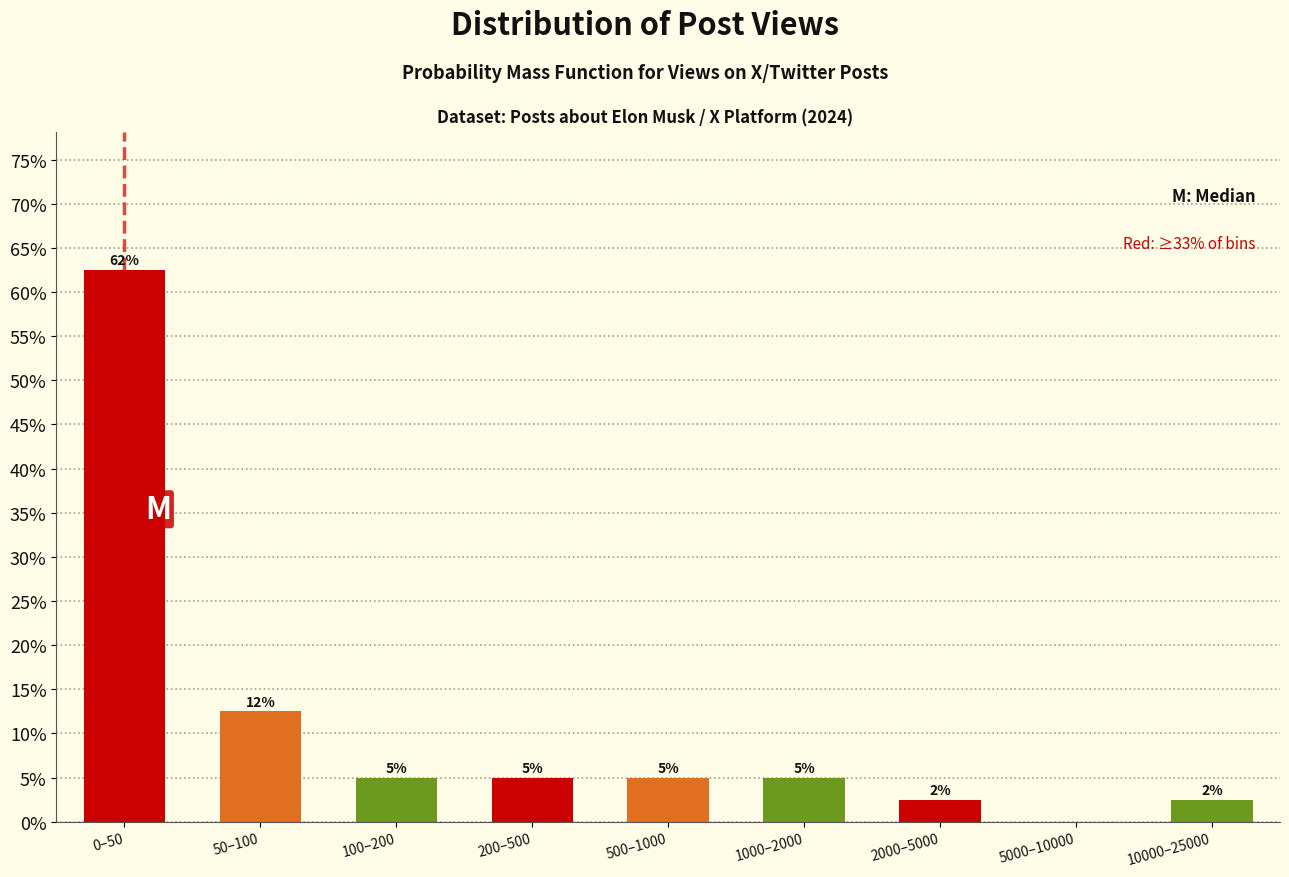

Approximately how many times larger is the value at 200–500 compared to 100–200?

1.0